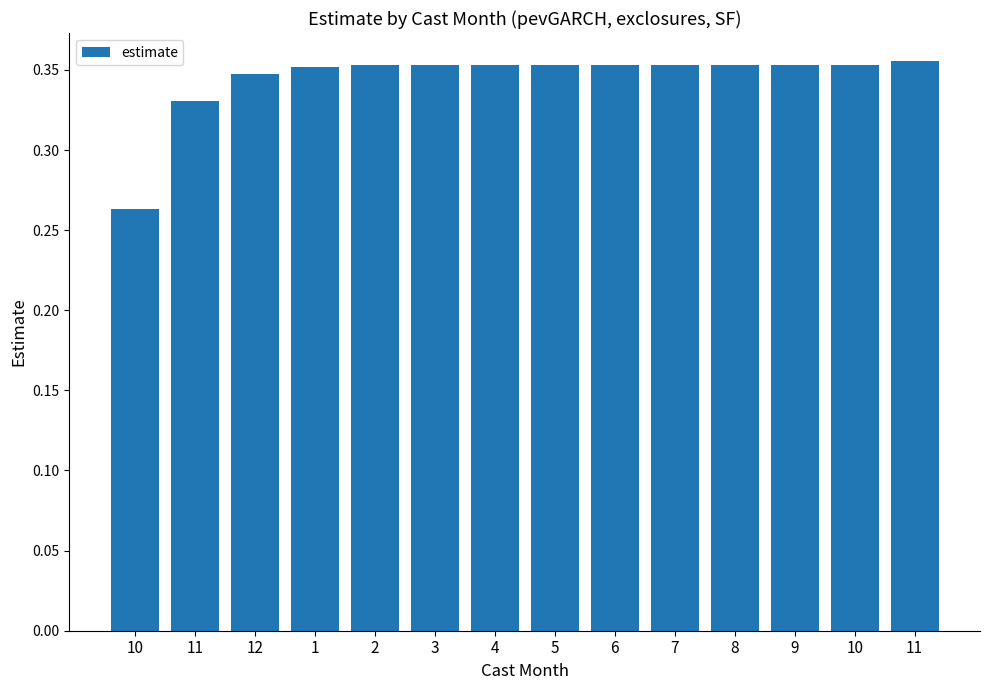

Which has a higher value, 2 or 6?

6